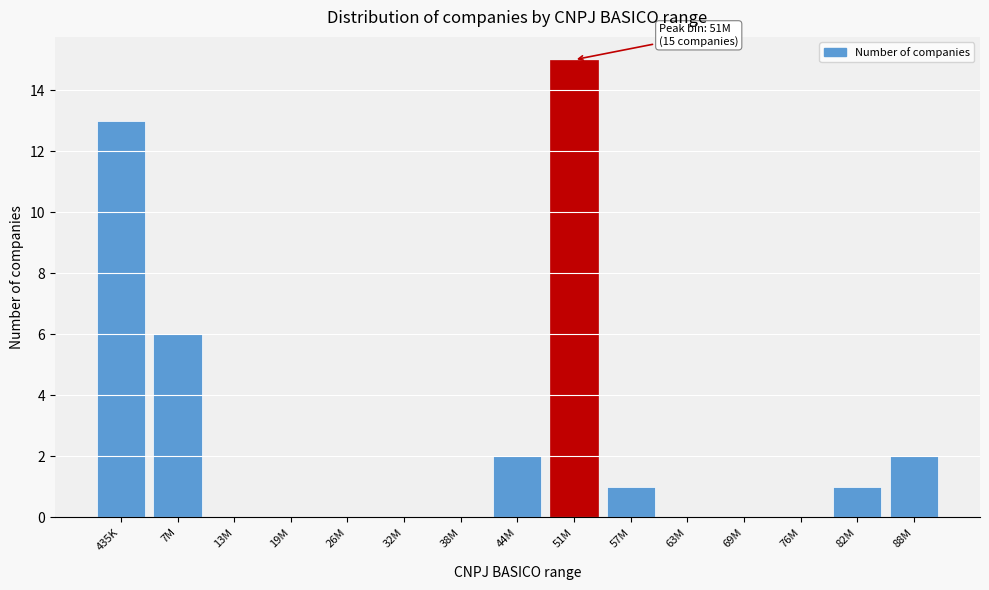

Reading left to right, list all the values displayed in this chart.

435K=13	7M=6	13M=0	19M=0	26M=0	32M=0	38M=0	44M=2	51M=15	57M=1	63M=0	69M=0	76M=0	82M=1	88M=2